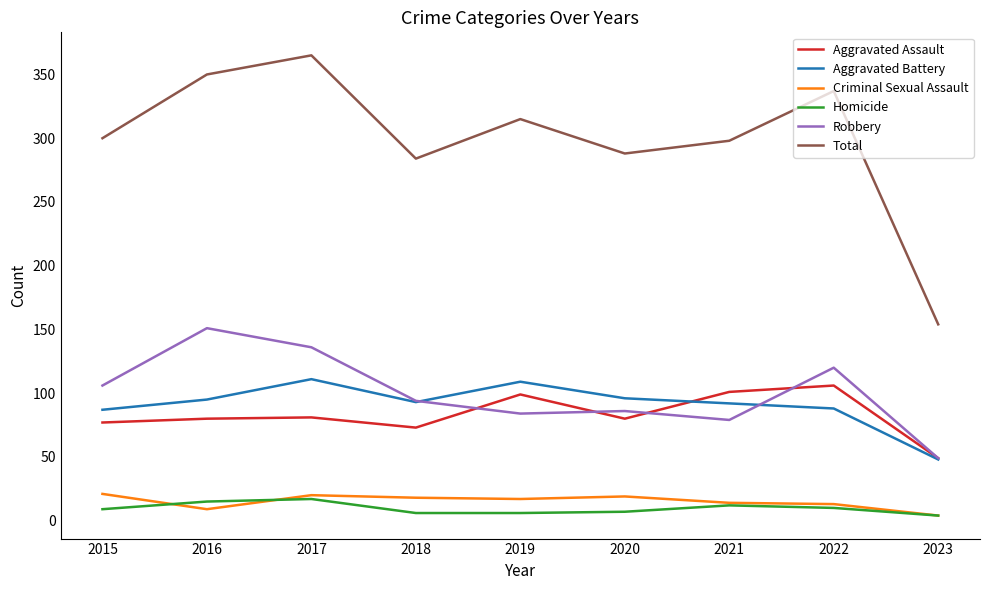

True or false: Criminal Sexual Assault and Robbery cross at least once.

False